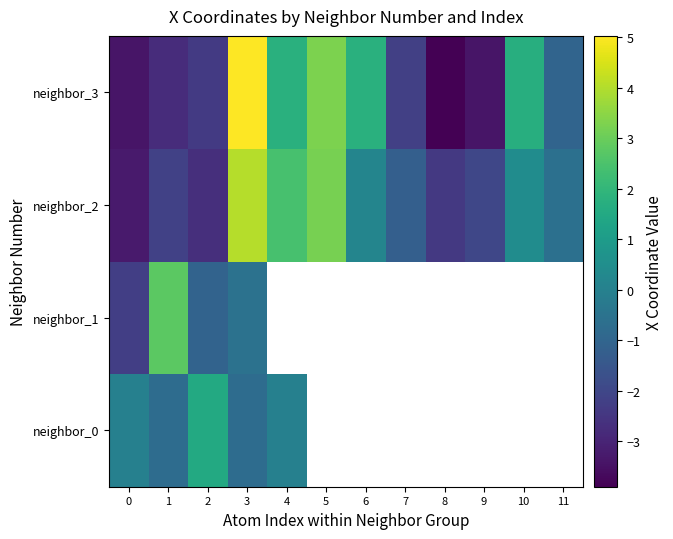

At which category is the sum across all series the highest?

3